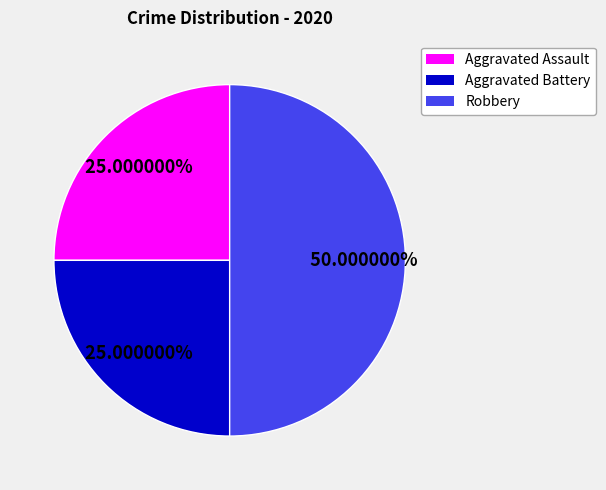

Does Aggravated Battery represent more than half of the total?

No